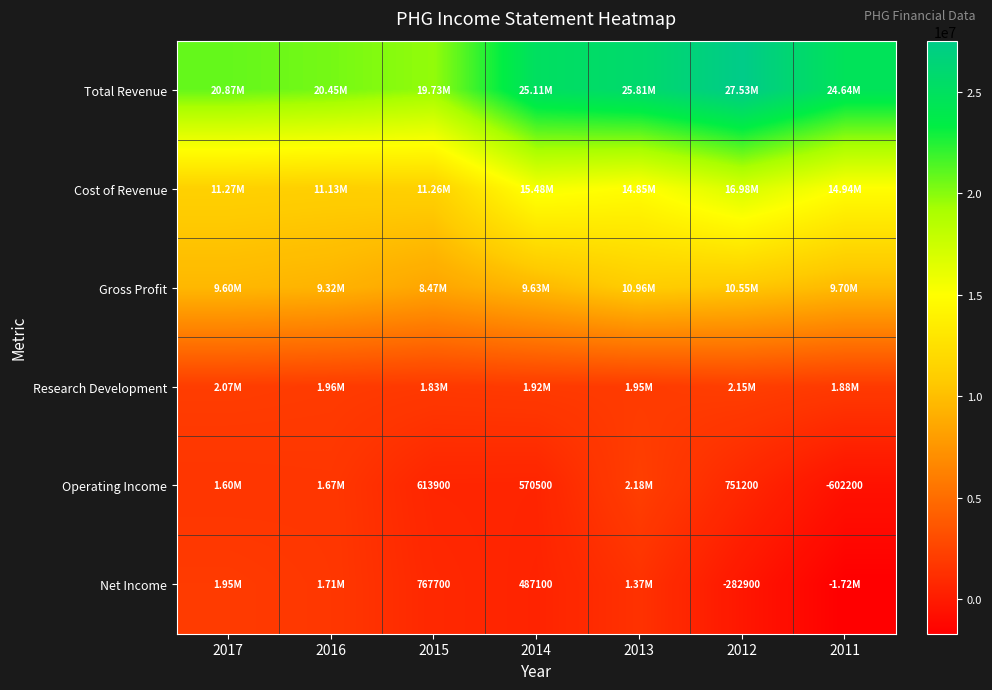

At 2016, list the series in order from smallest to largest.

Operating Income, Net Income, Research Development, Gross Profit, Cost of Revenue, Total Revenue